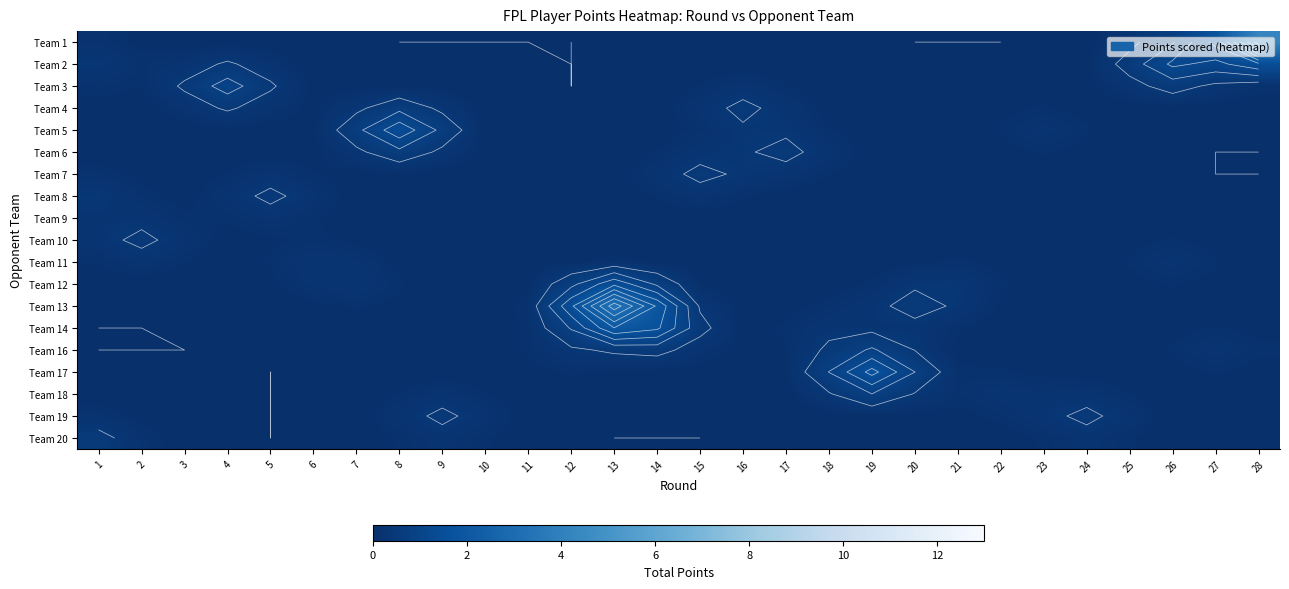

Which has a higher value, 8 or 3?

3